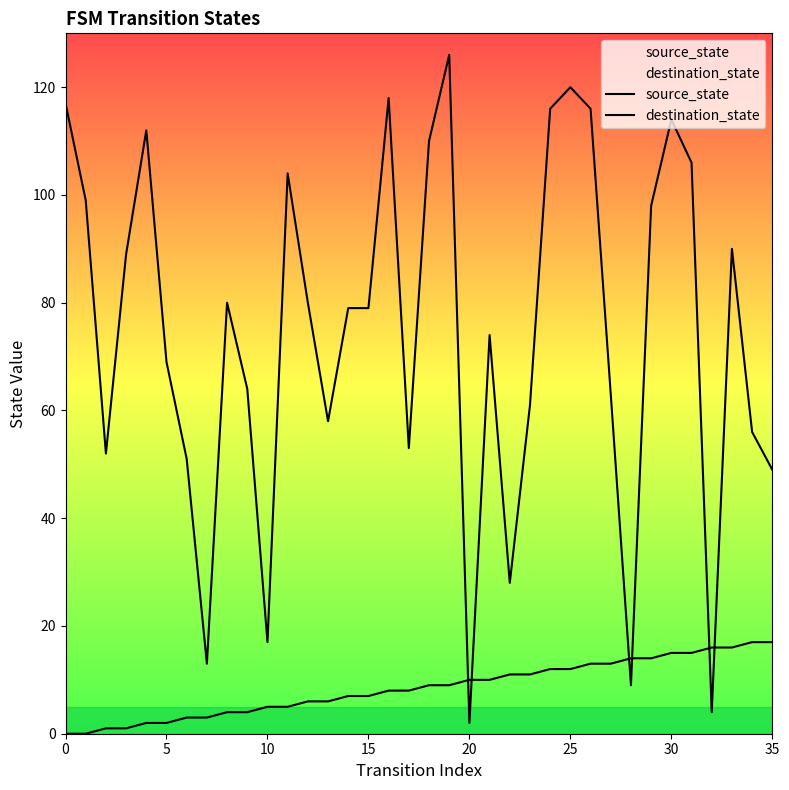

Does the chart display data point markers on the line(s)?

No